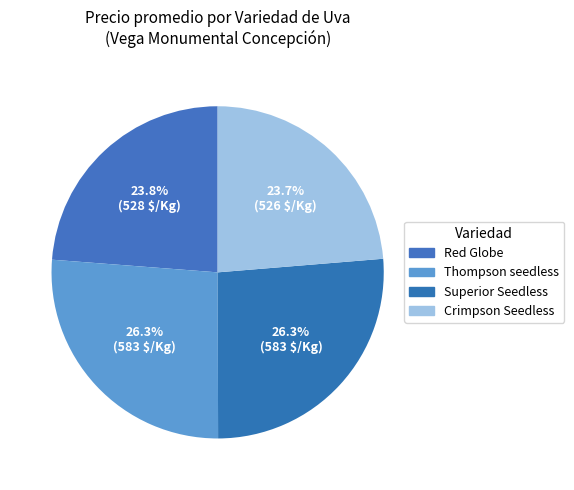

The Superior Seedless slice represents 13% of the pie. True or false?

False